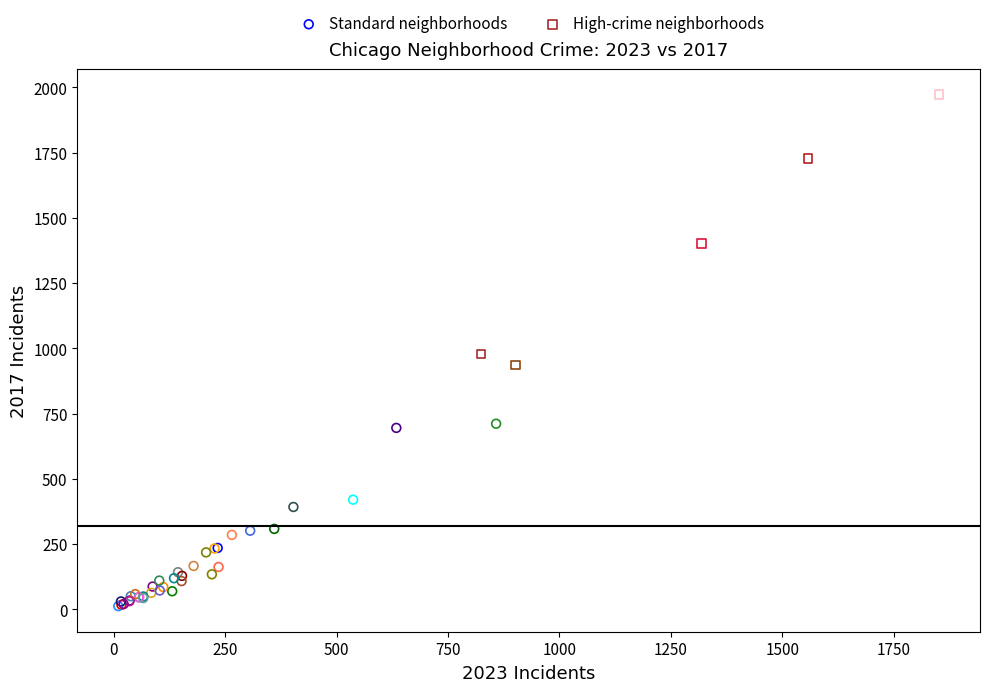

Which series contains the highest Y value?

High-crime neighborhoods